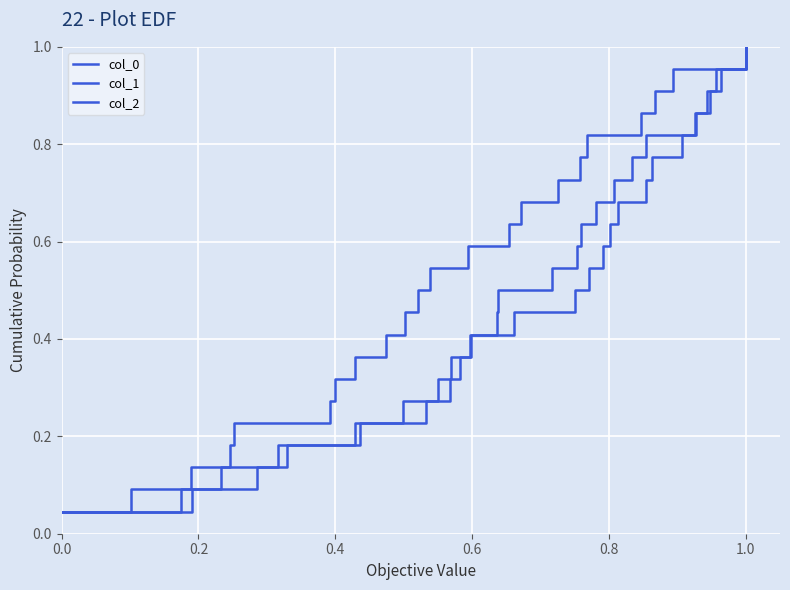

Rank the series by their maximum value, from lowest to highest.

col_0, col_1, col_2